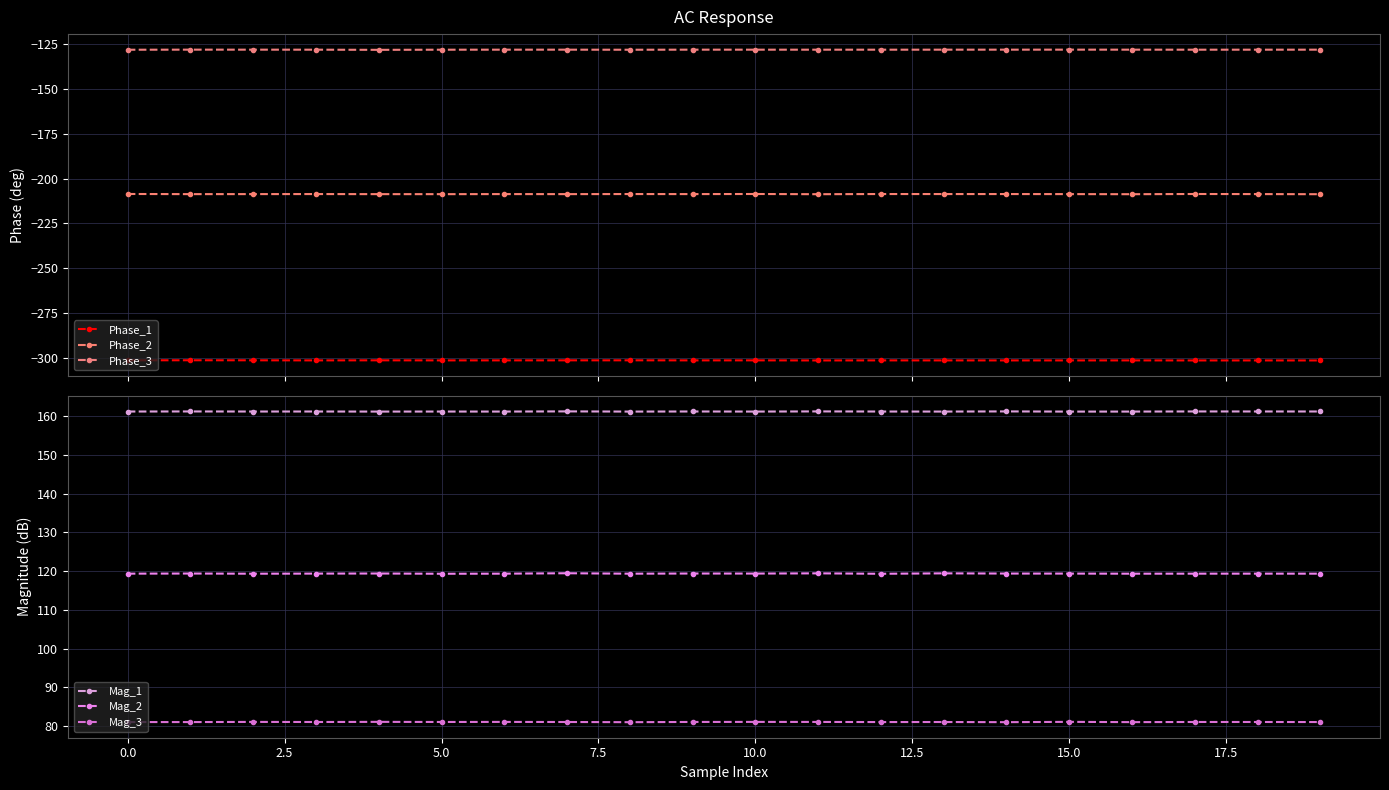

What is the minimum value for Mag_1?

161.2